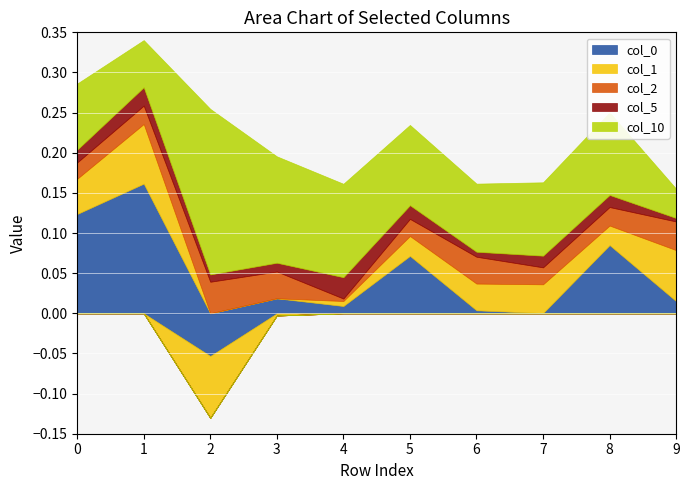

Rank the categories by col_2 value from highest to lowest.

2, 9, 6, 3, 8, 1, 5, 7, 0, 4